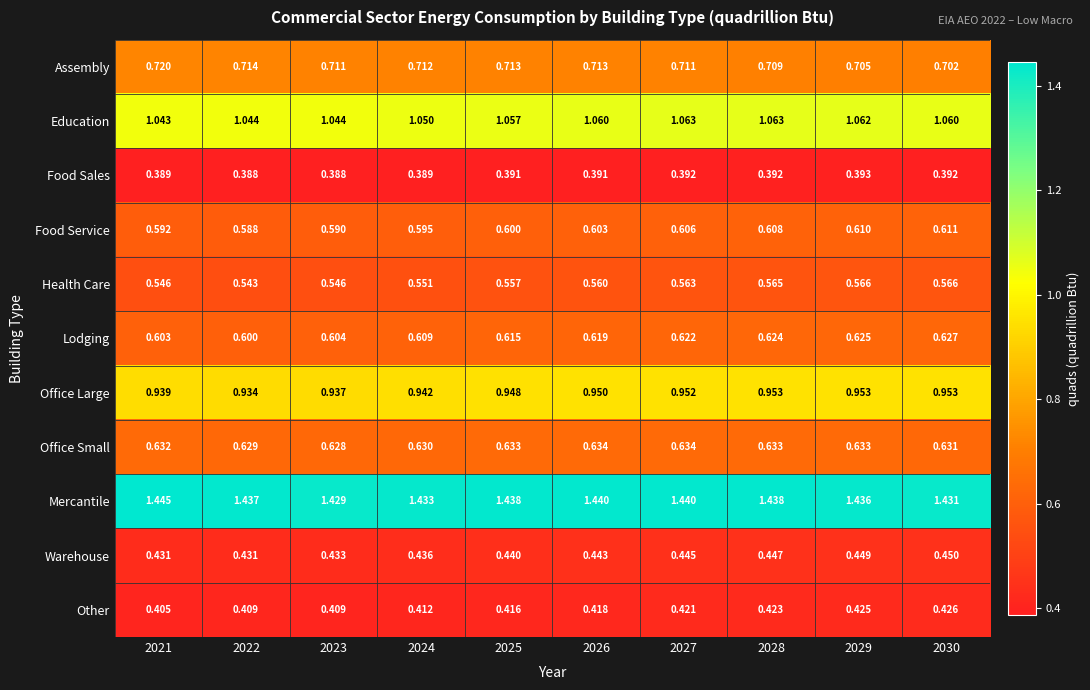

How many data points does each series have?

10